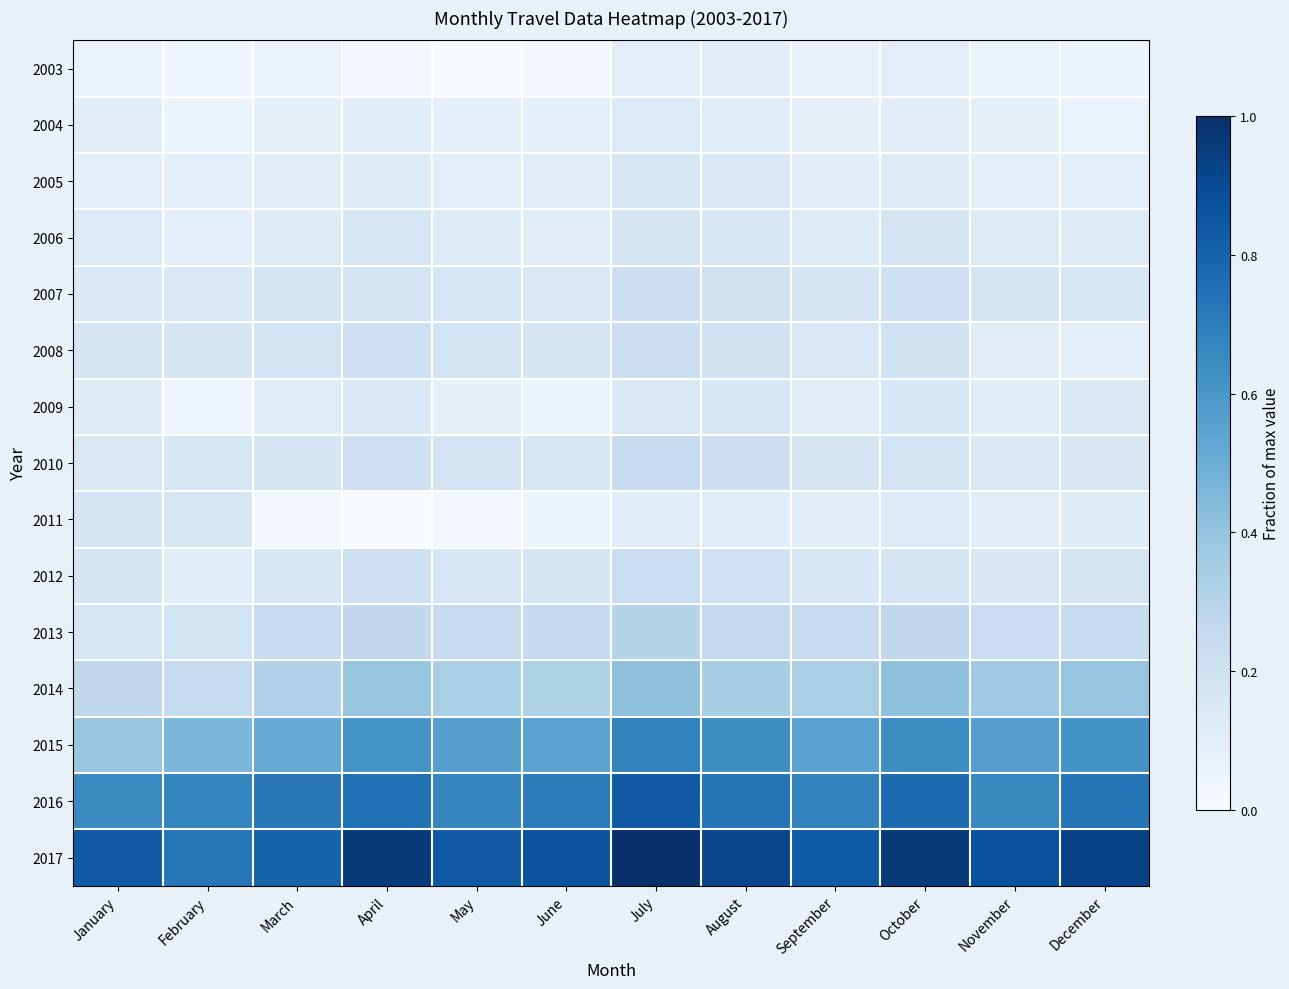

Reading left to right, extract all data points from this chart.

2003: January=0.1	February=0.0	March=0.1	April=0.0	May=0.0	June=0.0	July=0.1	August=0.1	September=0.1	October=0.1	November=0.1	December=0.1
2004: January=0.1	February=0.1	March=0.1	April=0.1	May=0.1	June=0.1	July=0.1	August=0.1	September=0.1	October=0.1	November=0.1	December=0.1
2005: January=0.1	February=0.1	March=0.1	April=0.1	May=0.1	June=0.1	July=0.2	August=0.1	September=0.1	October=0.1	November=0.1	December=0.1
2006: January=0.1	February=0.1	March=0.1	April=0.2	May=0.1	June=0.1	July=0.2	August=0.2	September=0.1	October=0.2	November=0.1	December=0.1
2007: January=0.1	February=0.1	March=0.2	April=0.2	May=0.2	June=0.1	July=0.2	August=0.2	September=0.2	October=0.2	November=0.2	December=0.2
2008: January=0.2	February=0.2	March=0.2	April=0.2	May=0.2	June=0.2	July=0.2	August=0.2	September=0.1	October=0.2	November=0.1	December=0.1
2009: January=0.1	February=0.1	March=0.1	April=0.1	May=0.1	June=0.1	July=0.1	August=0.2	September=0.1	October=0.2	November=0.1	December=0.1
2010: January=0.1	February=0.2	March=0.2	April=0.2	May=0.2	June=0.2	July=0.2	August=0.2	September=0.2	October=0.2	November=0.1	December=0.2
2011: January=0.2	February=0.2	March=0.0	April=0.0	May=0.0	June=0.1	July=0.1	August=0.1	September=0.1	October=0.1	November=0.1	December=0.1
2012: January=0.2	February=0.1	March=0.2	April=0.2	May=0.2	June=0.2	July=0.2	August=0.2	September=0.2	October=0.2	November=0.2	December=0.2
2013: January=0.2	February=0.2	March=0.2	April=0.3	May=0.2	June=0.3	July=0.3	August=0.3	September=0.2	October=0.3	November=0.2	December=0.2
2014: January=0.3	February=0.2	March=0.3	April=0.4	May=0.3	June=0.3	July=0.4	August=0.3	September=0.3	October=0.4	November=0.4	December=0.4
2015: January=0.4	February=0.5	March=0.5	April=0.6	May=0.6	June=0.5	July=0.7	August=0.6	September=0.6	October=0.6	November=0.6	December=0.6
2016: January=0.7	February=0.7	March=0.7	April=0.7	May=0.7	June=0.7	July=0.8	August=0.7	September=0.7	October=0.8	November=0.7	December=0.7
2017: January=0.8	February=0.7	March=0.8	April=1.0	May=0.8	June=0.9	July=1.0	August=0.9	September=0.8	October=1.0	November=0.9	December=0.9